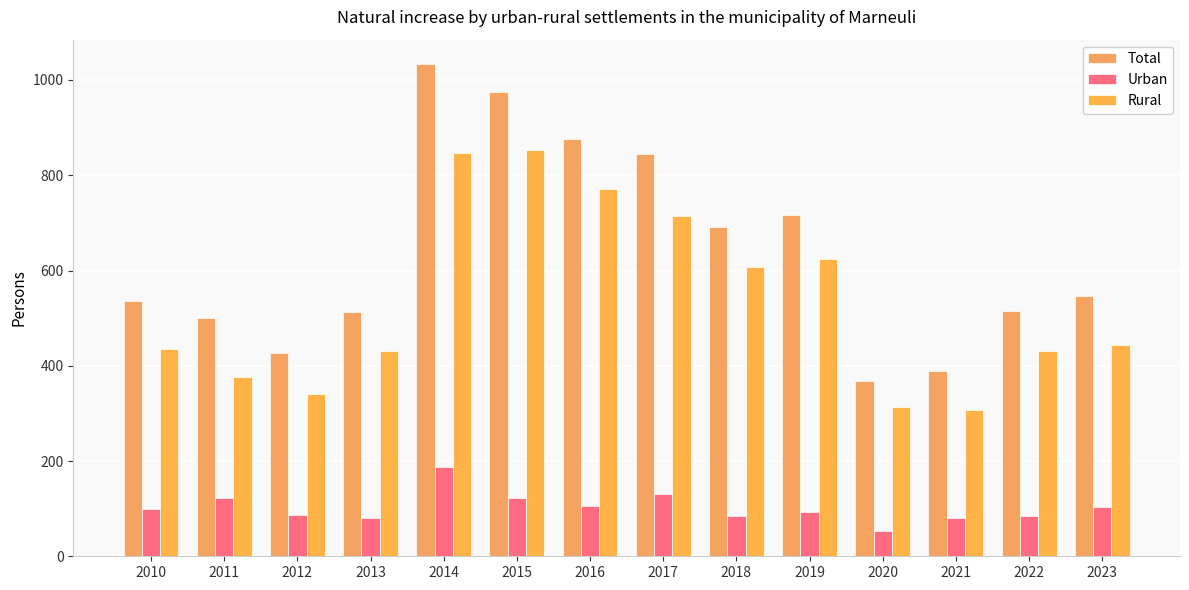

What are all the series names shown in the legend?

Total, Urban, Rural